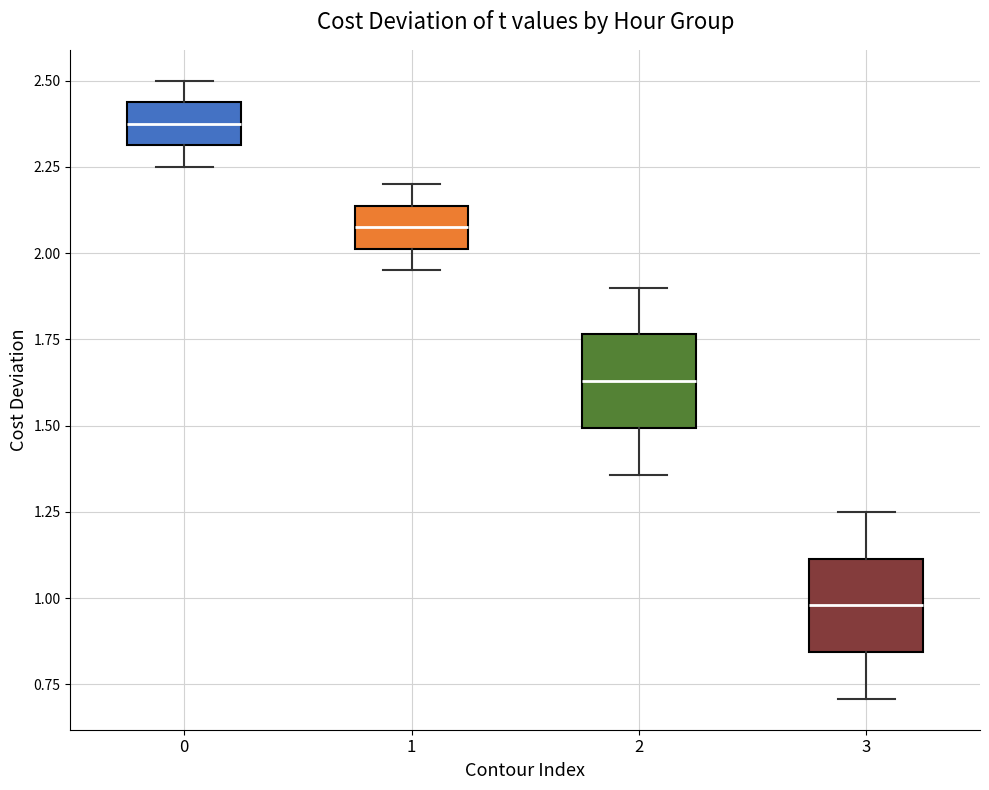

Which box's median line is the lowest?

3